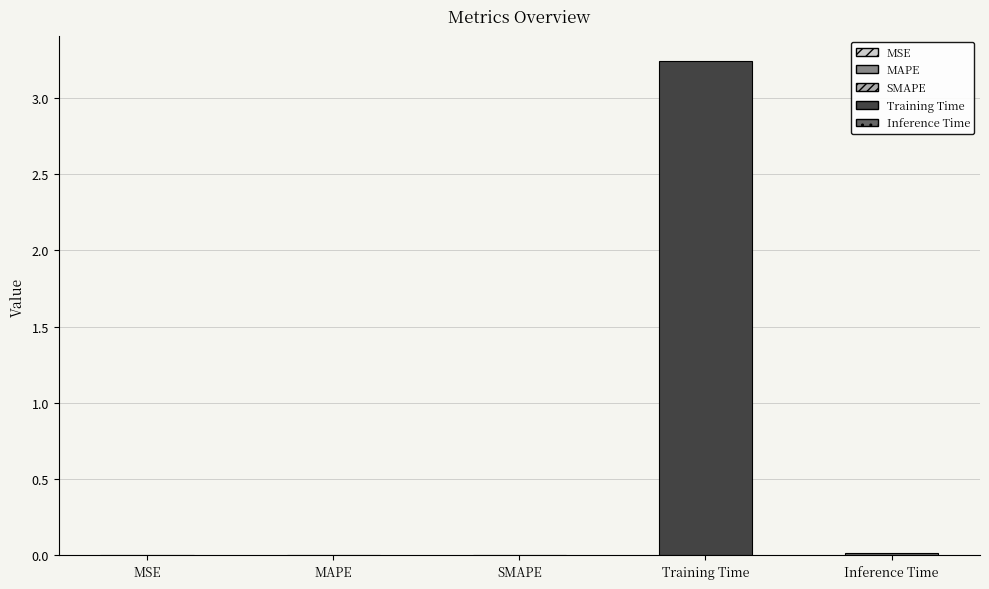

At which category does the chart reach its peak across all series?

Training Time